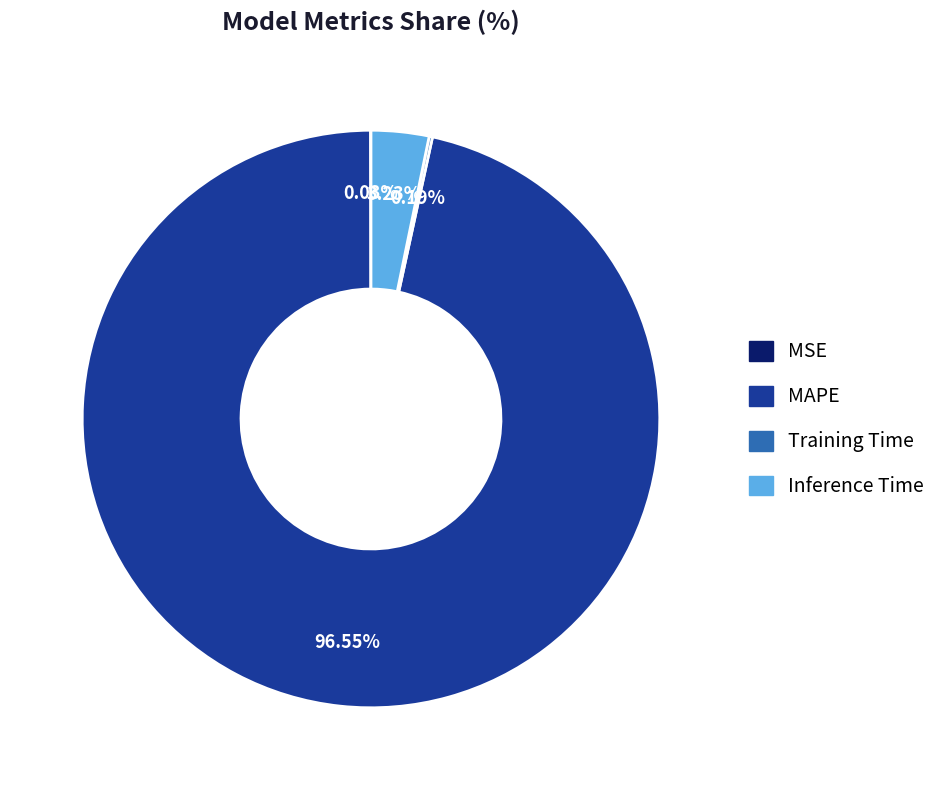

To the nearest percent, what is the average slice percentage?

25%